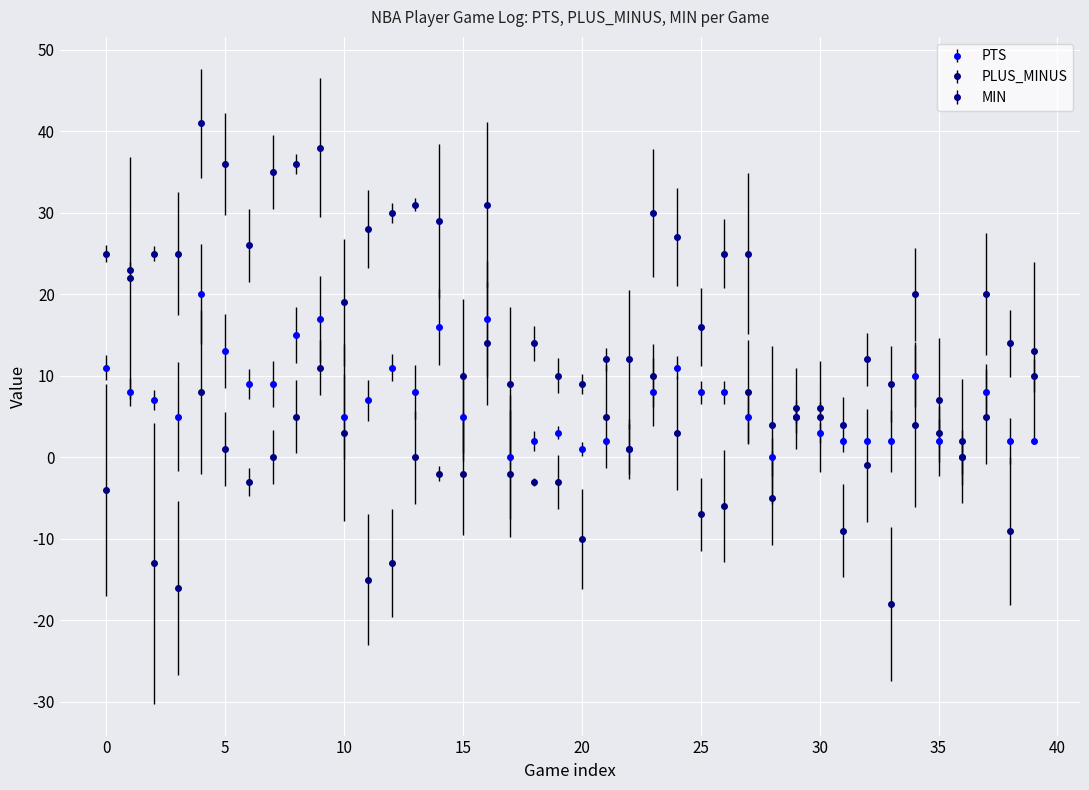

How many categories are shown in the chart?

40